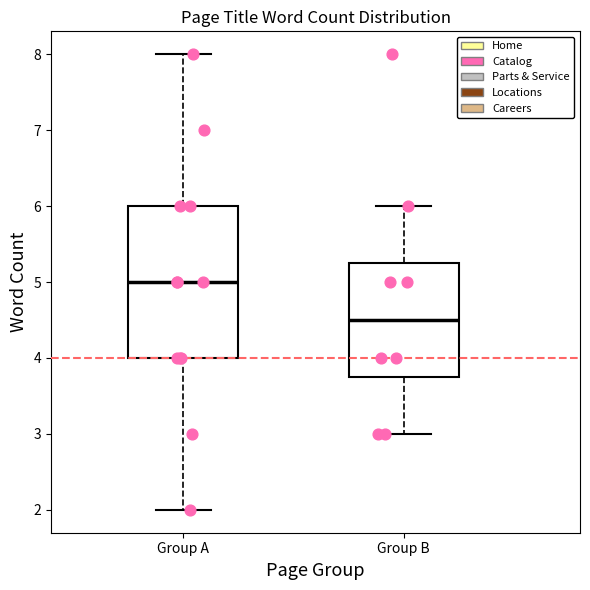

Reading left to right, transcribe this box plot: for each box, give where its median line is, the range the box spans, and where its two whiskers end, as read against the y-axis. The values are not printed on the chart, so give them approximately, as read against the axis.

Group A: median 5.0, box 4.0 to 6.0, whiskers 2.0 to 8.0
Group B: median 4.5, box 3.8 to 5.3, whiskers 3.0 to 6.0